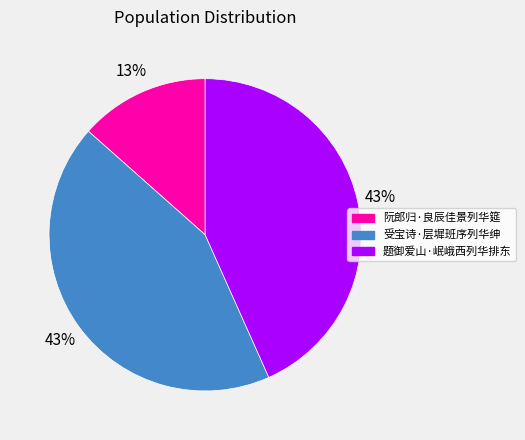

To the nearest percent, what is the difference between the 题御爱山·岷峨西列华排东 and 阮郎归·良辰佳景列华筵 slice percentages?

30%